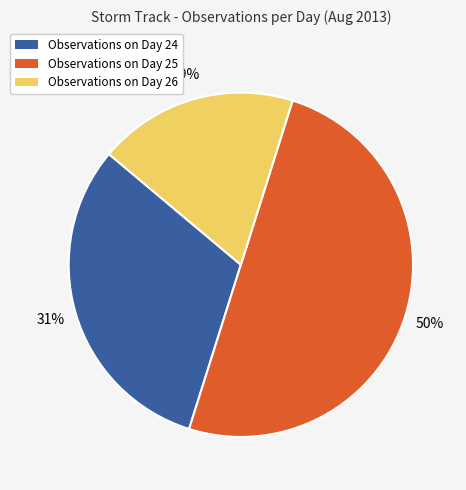

Does Observations on Day 26 account for over 50% of the chart?

No